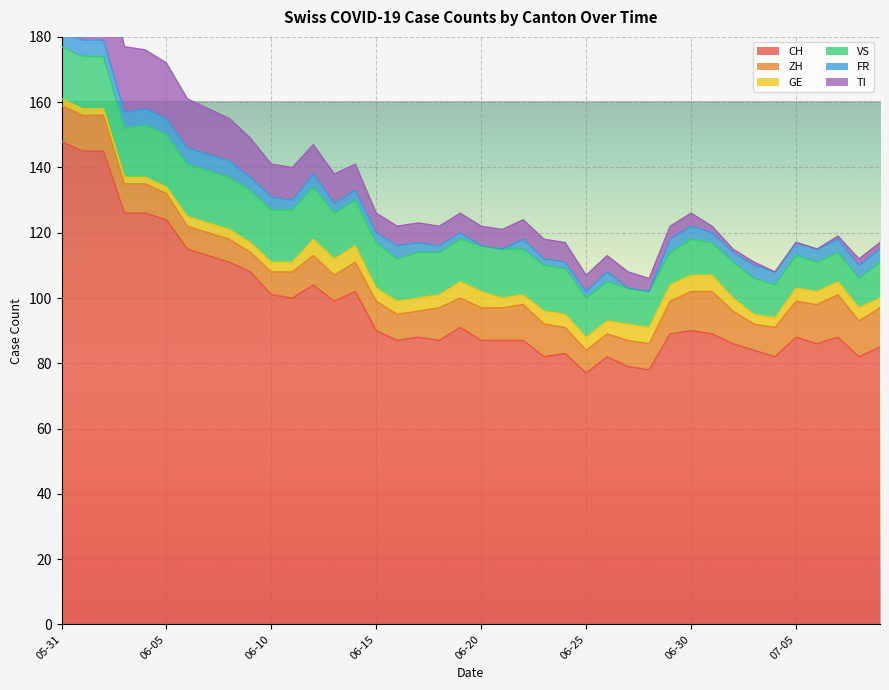

What is the sum of the ZH values at 2020-06-06 and 2020-06-15?

16